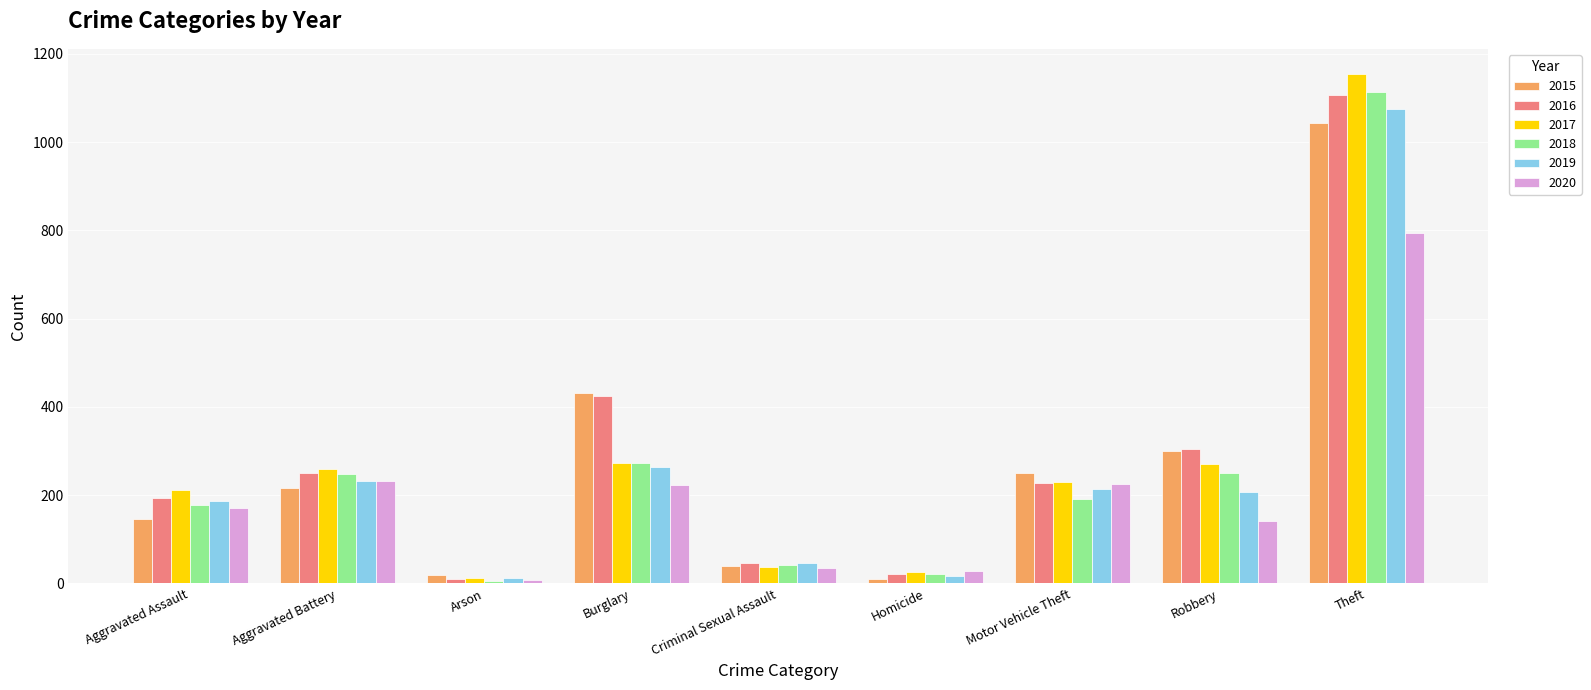

What are all the series names shown in the legend?

2015, 2016, 2017, 2018, 2019, 2020